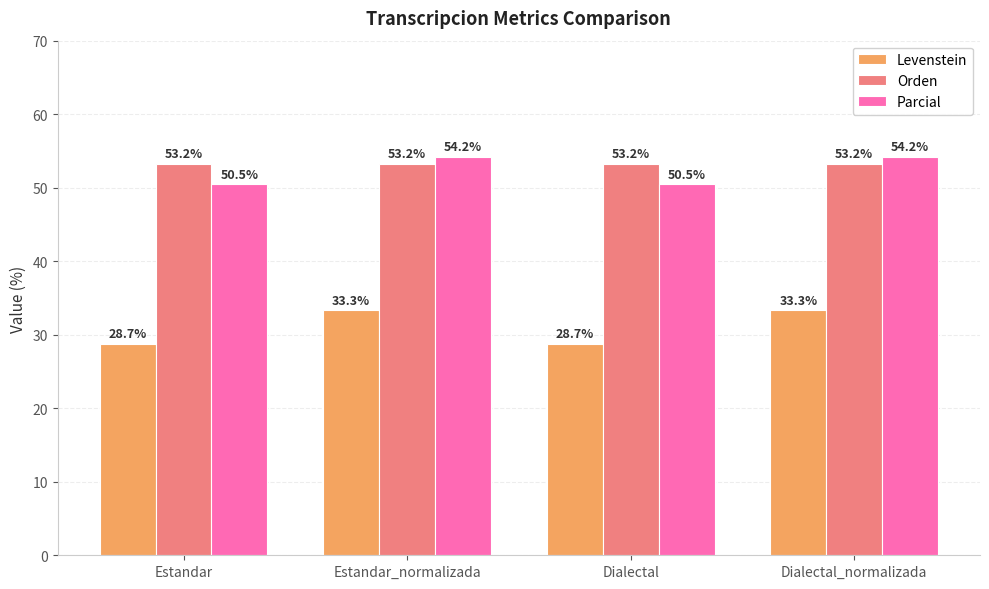

Is the value of Parcial at Estandar_normalizada greater than the value of Orden at Dialectal_normalizada?

Yes